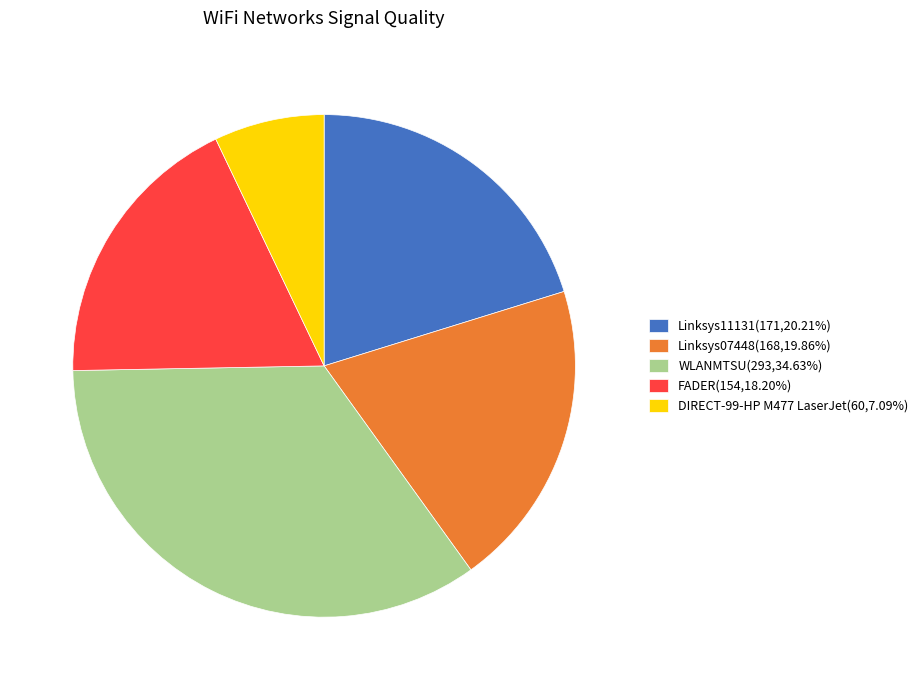

What is the ratio of the value at FADER(154,18.20%) to the value at Linksys11131(171,20.21%)?

0.9